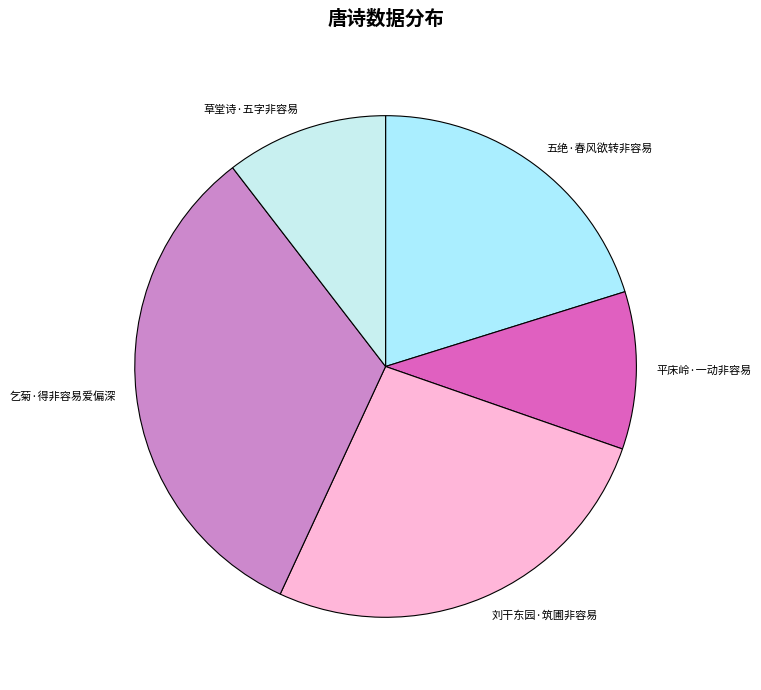

Which has a higher value, 刘干东园·筑圃非容易 or 五绝·春风欲转非容易?

刘干东园·筑圃非容易